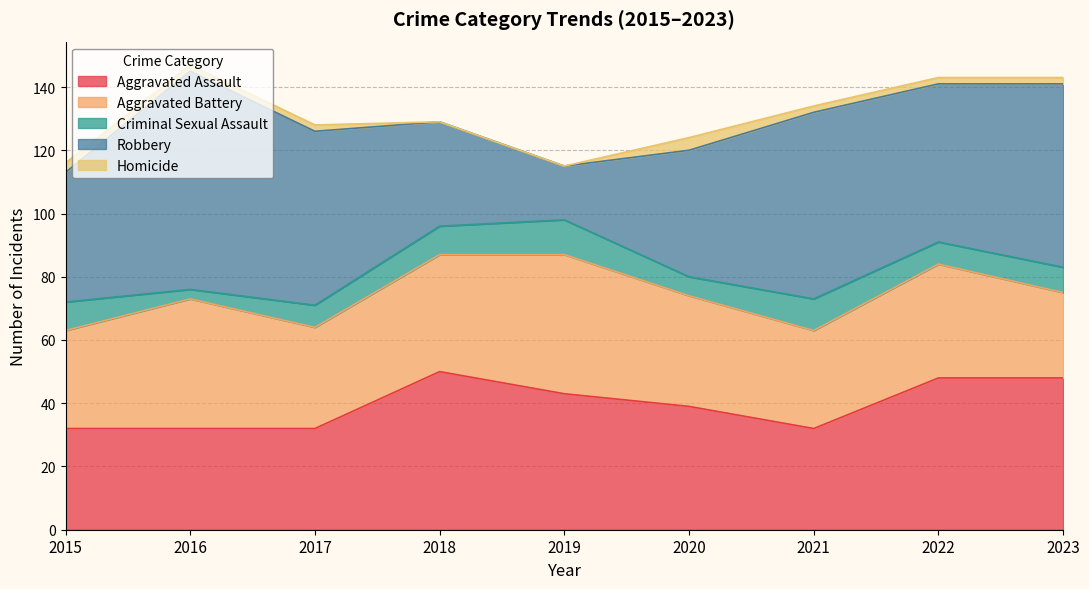

What is the spread (max minus min) of values at 2018?

50